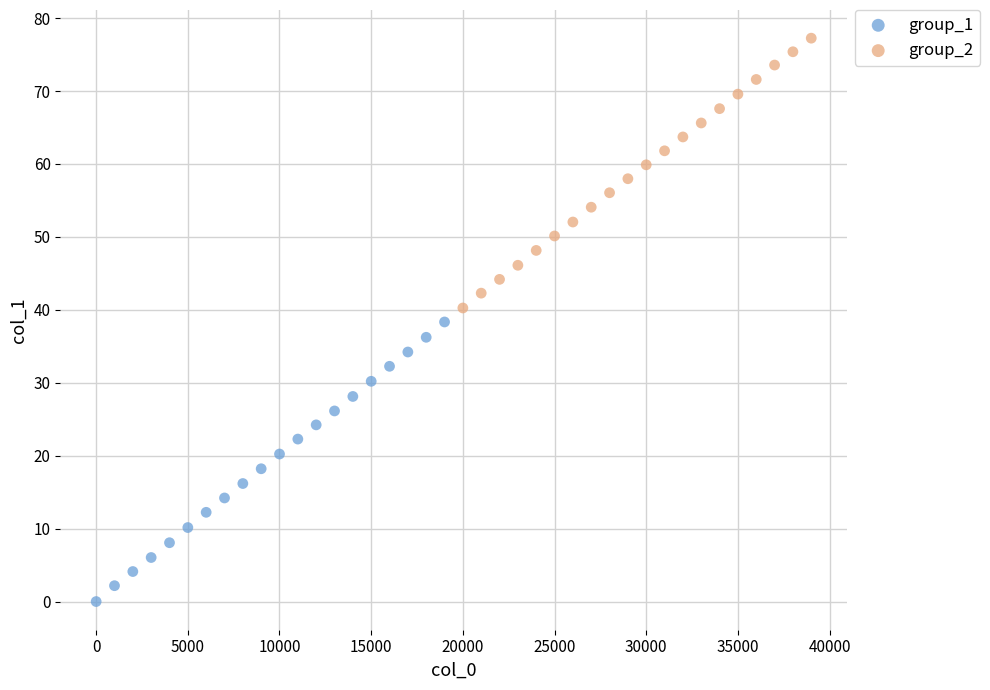

Which series contains the highest Y value?

group_2